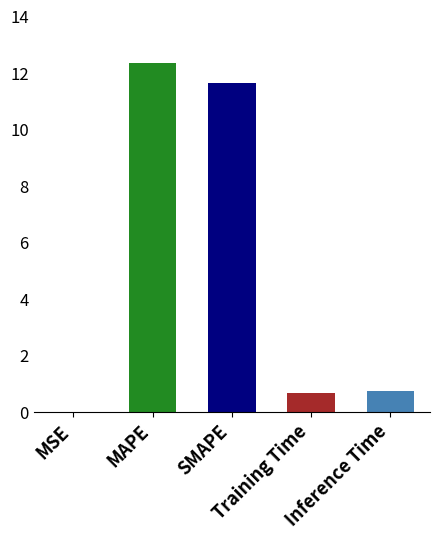

Are the bars grouped side by side (vs. stacked)?

No